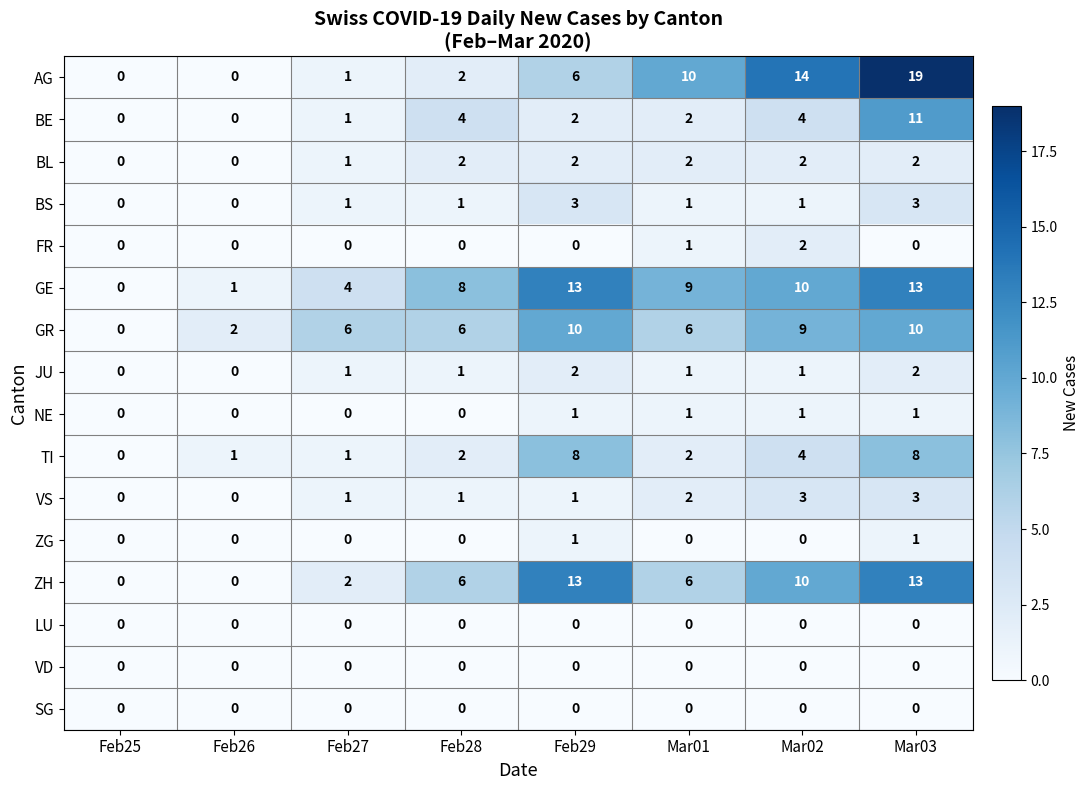

What is the approximate value of TI at Mar03?

8